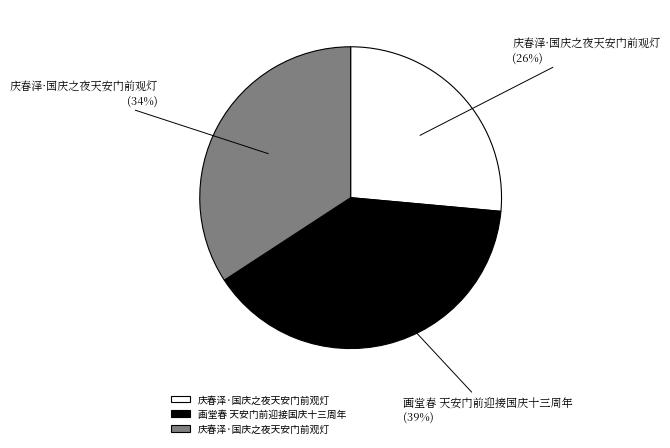

How many slices are in this pie chart?

3